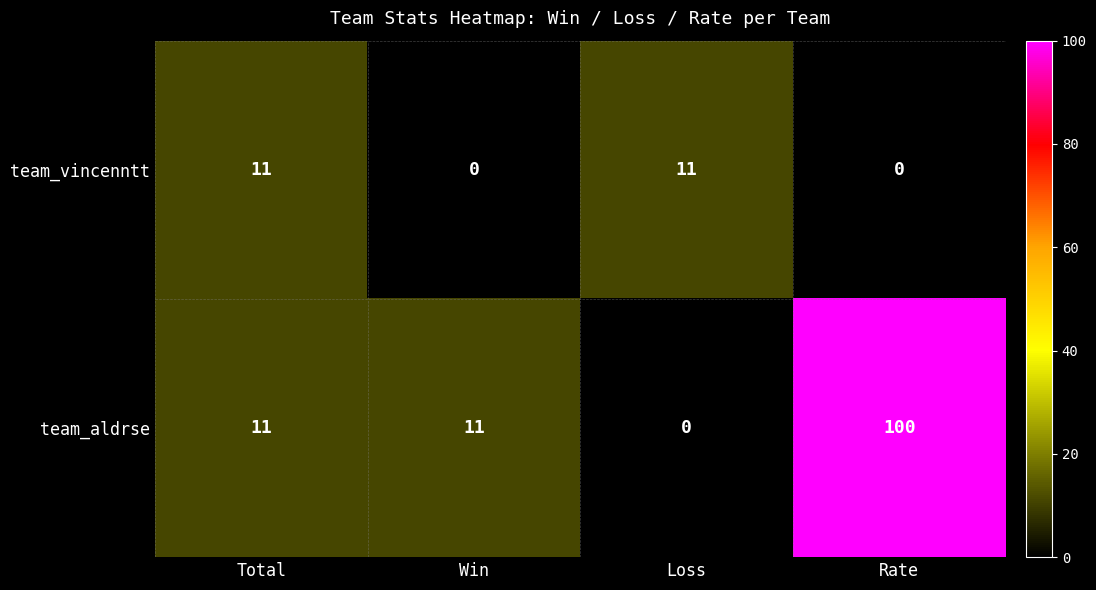

Which series changed the most between Total and Rate?

team_aldrse